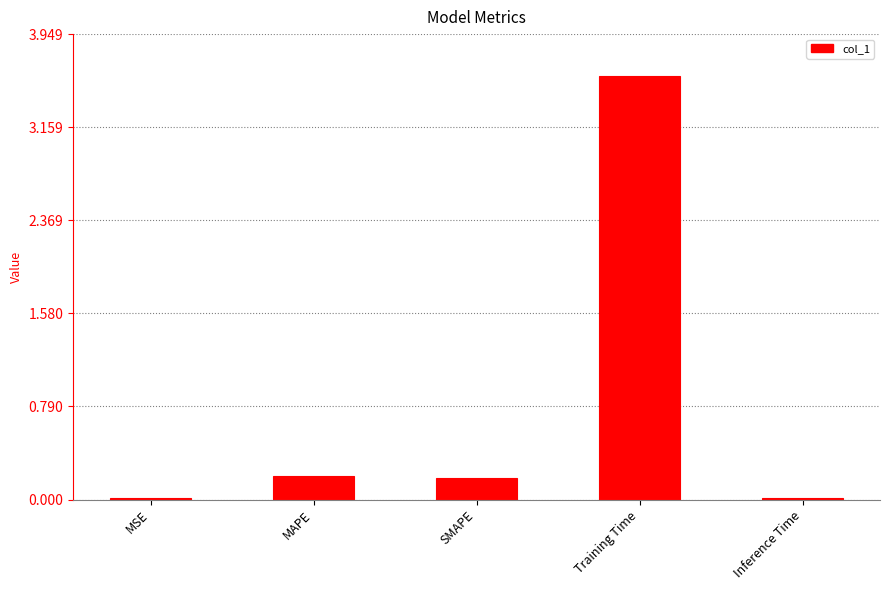

The chart shows a value of 0.2 at SMAPE. True or false?

True